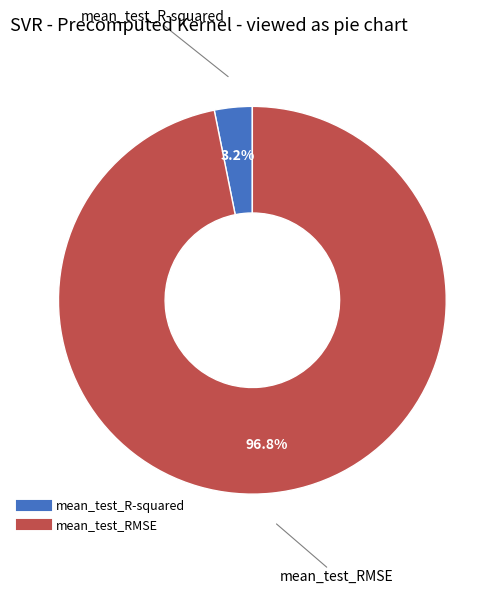

To the nearest percent, what portion does mean_test_RMSE represent?

97%